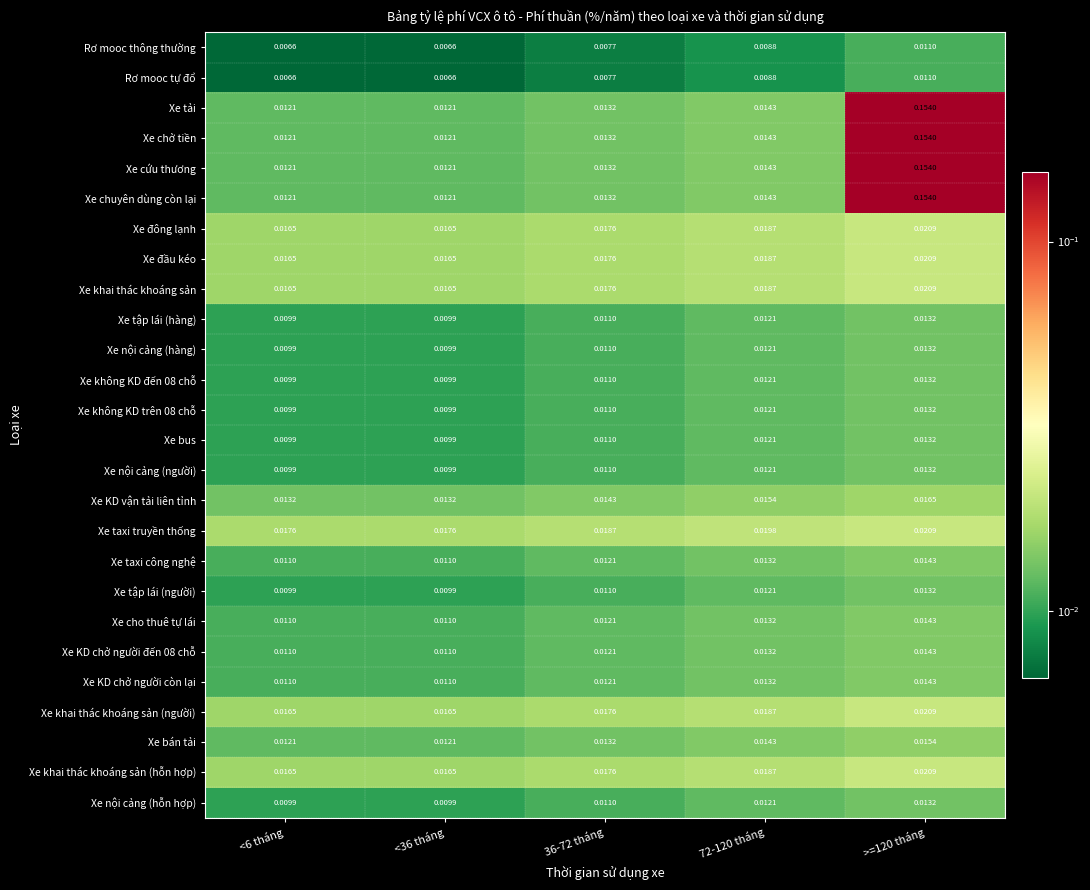

Is the value of Xe tải at 72-120 tháng greater than the value of Xe tập lái (người) at <36 tháng?

Yes